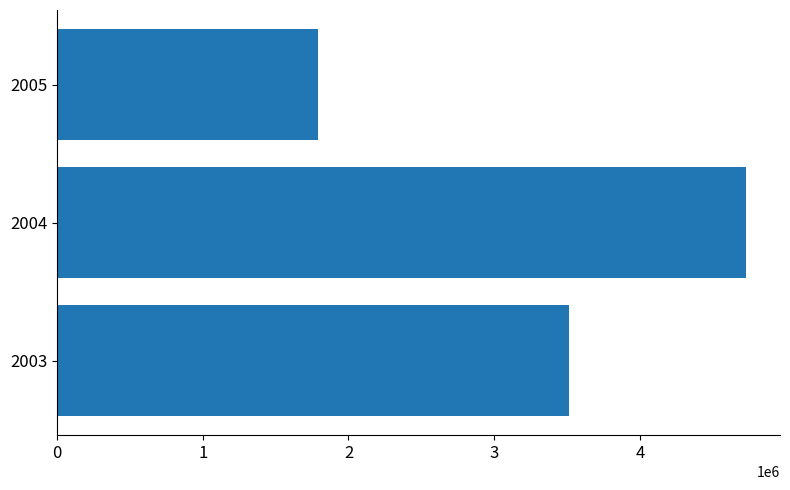

Is it true that the value at 2004 is 4724162.6?

True